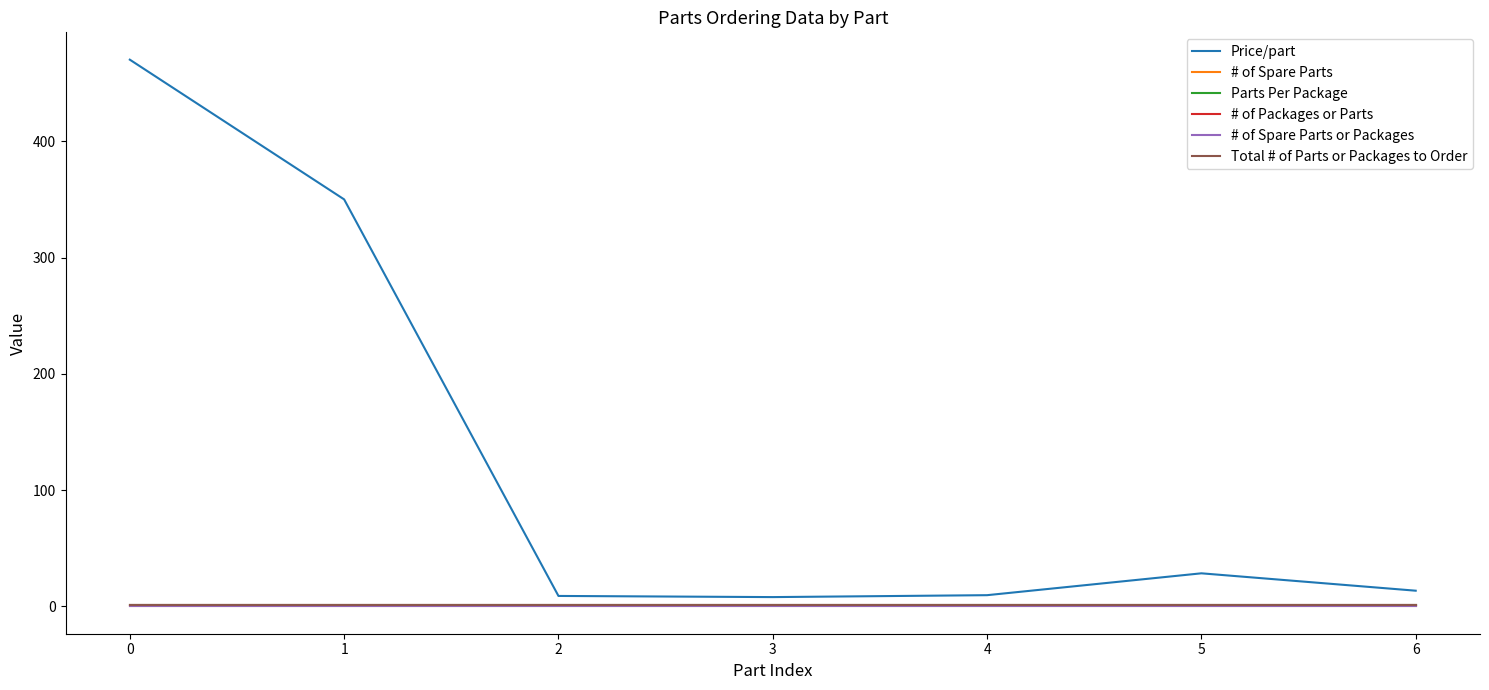

Reading right to left, extract all data points from this chart.

Price/part: 6=13.5	5=28.4	4=9.6	3=8.0	2=9.0	1=350.0	0=470.1
# of Spare Parts: 6=0.0	5=0.0	4=0.0	3=0.0	2=0.0	1=0.0	0=0.0
Parts Per Package: 6=1.0	5=1.0	4=1.0	3=1.0	2=1.0	1=1.0	0=1.0
# of Packages or Parts: 6=1.0	5=1.0	4=1.0	3=1.0	2=1.0	1=1.0	0=1.0
# of Spare Parts or Packages: 6=0.0	5=0.0	4=0.0	3=0.0	2=0.0	1=0.0	0=0.0
Total # of Parts or Packages to Order: 6=1.0	5=1.0	4=1.0	3=1.0	2=1.0	1=1.0	0=1.0